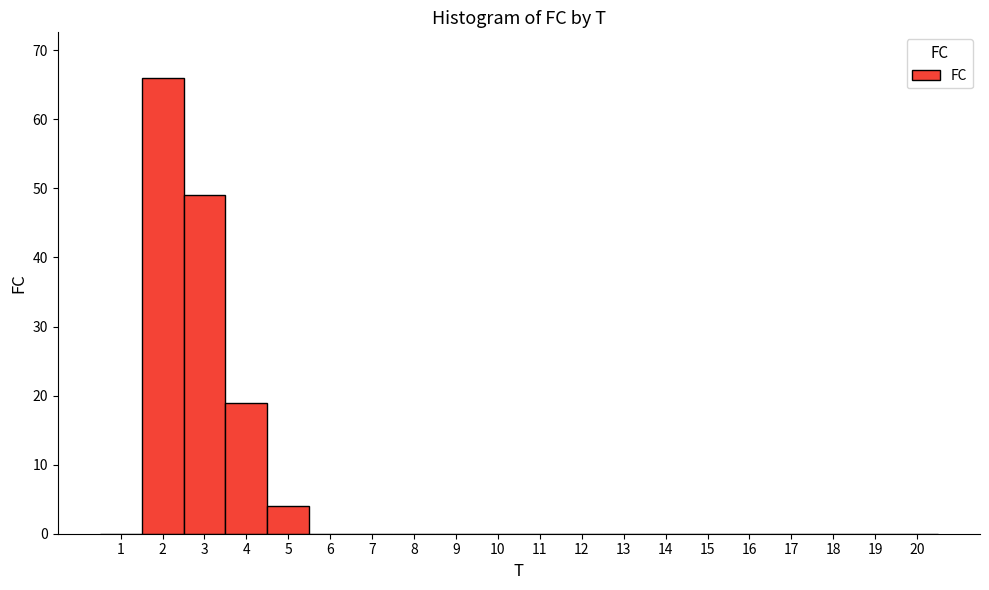

Reading left to right, list all the values displayed in this chart.

1=0	2=66	3=49	4=19	5=4	6=0	7=0	8=0	9=0	10=0	11=0	12=0	13=0	14=0	15=0	16=0	17=0	18=0	19=0	20=0